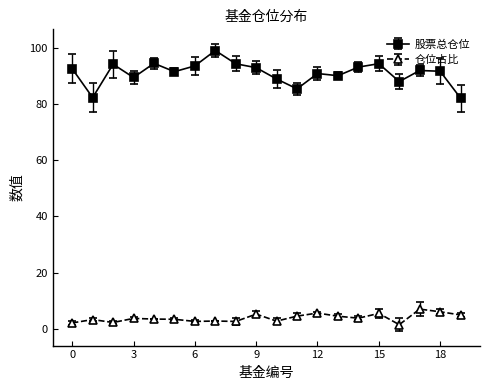

Which series has the widest spread of values?

股票总仓位